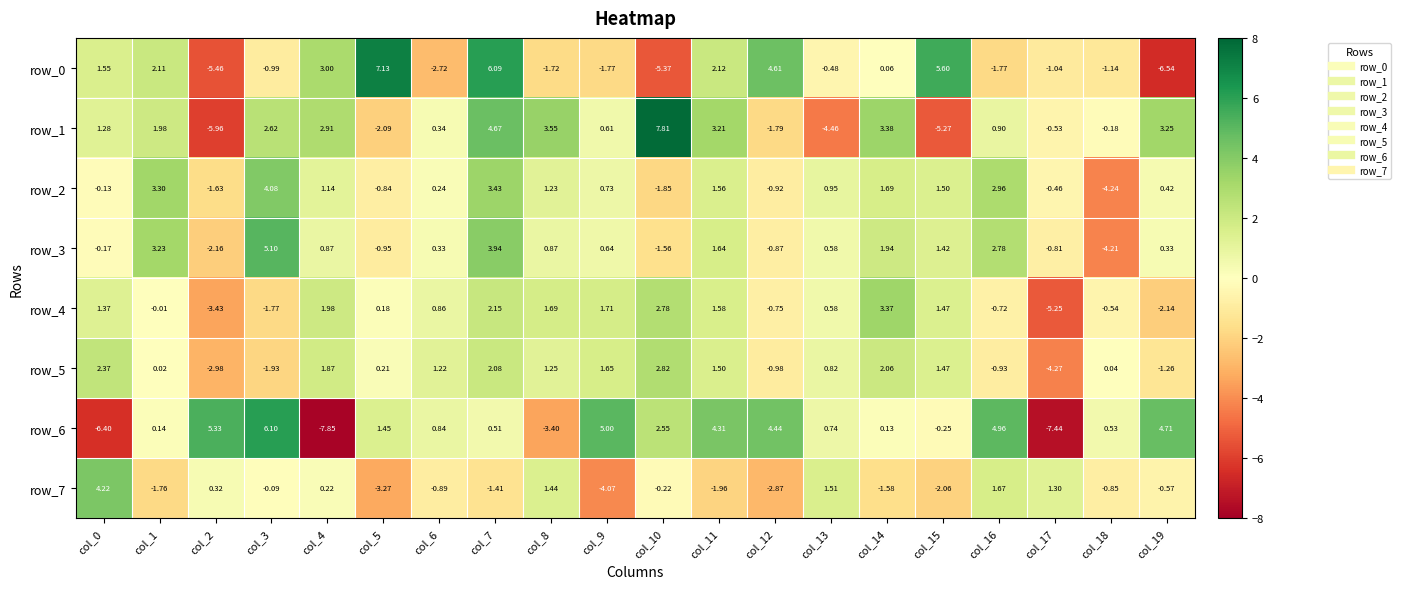

Which series has the widest spread of values?

row_6